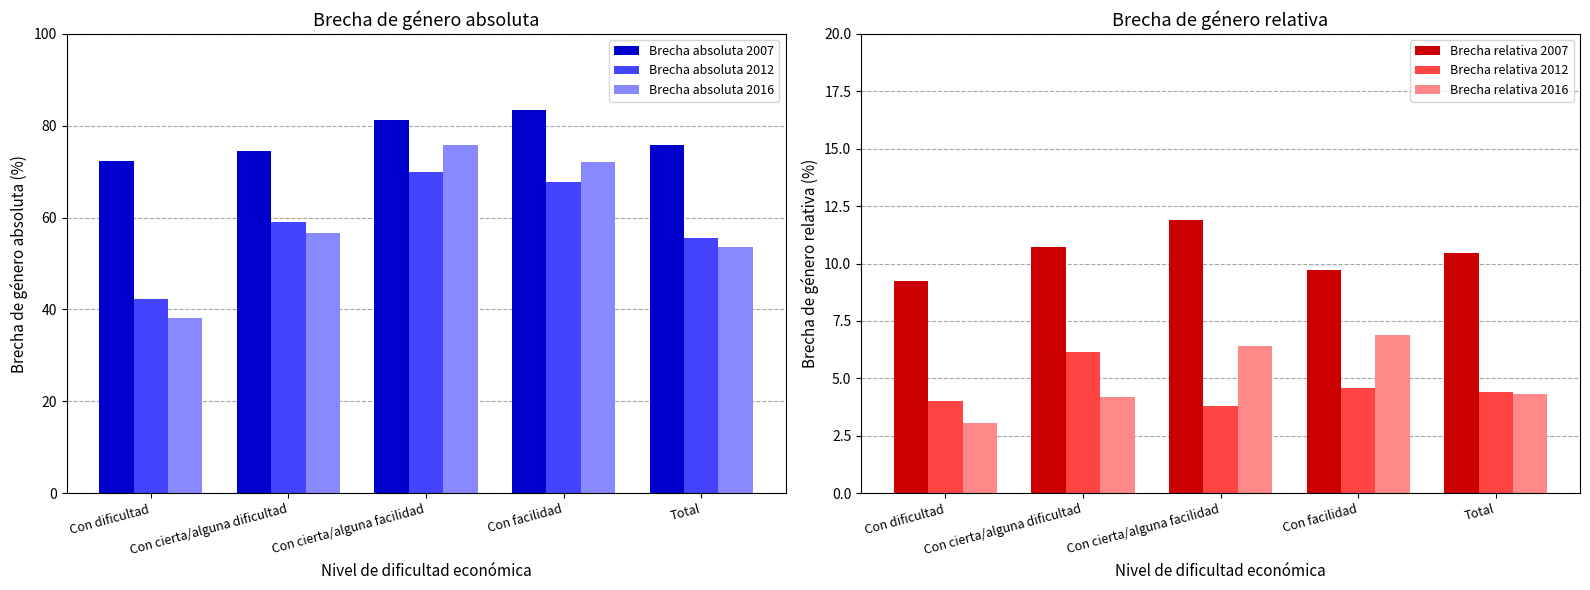

What is the sum of the Brecha relativa 2007 values at Con dificultad and Total?

19.7